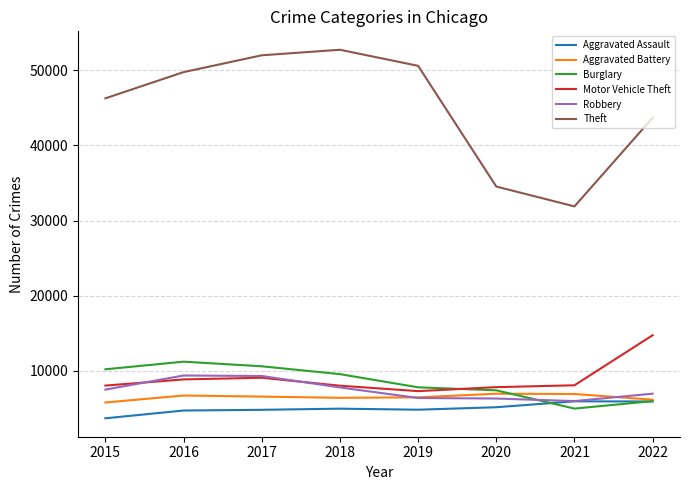

What is the difference between the maximum and minimum values in the Theft series?

20846